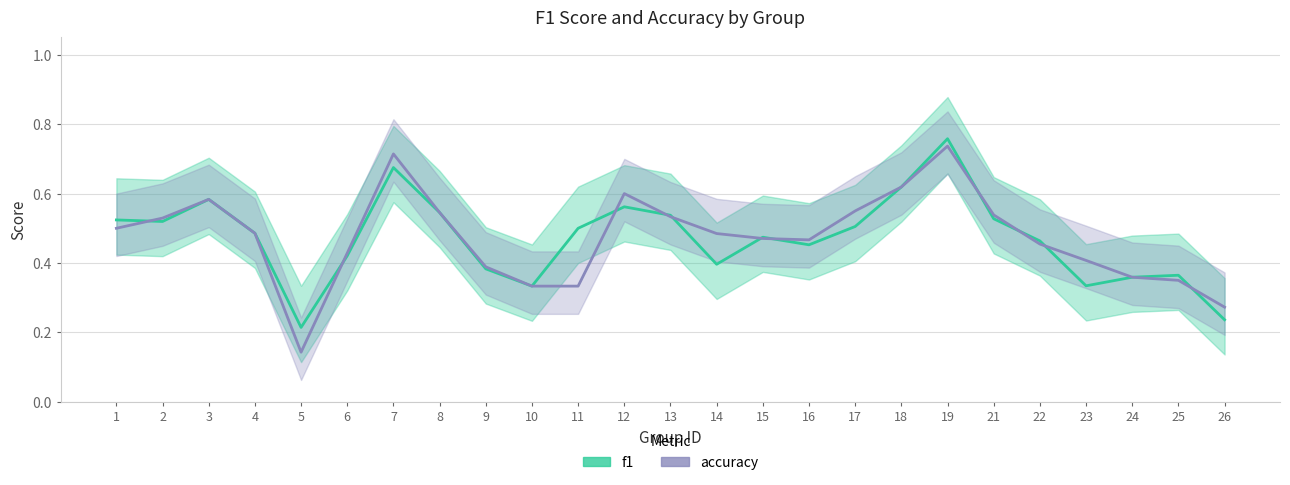

Rank the categories by f1 value from lowest to highest.

5, 26, 10, 23, 24, 25, 9, 14, 6, 16, 22, 15, 4, 11, 17, 2, 1, 21, 13, 8, 12, 3, 18, 7, 19